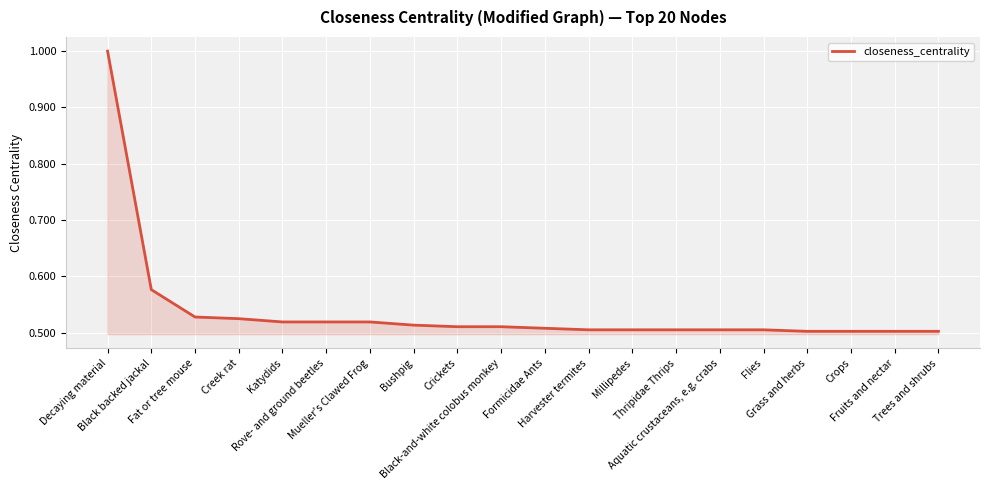

What is the greatest value displayed?

1.0